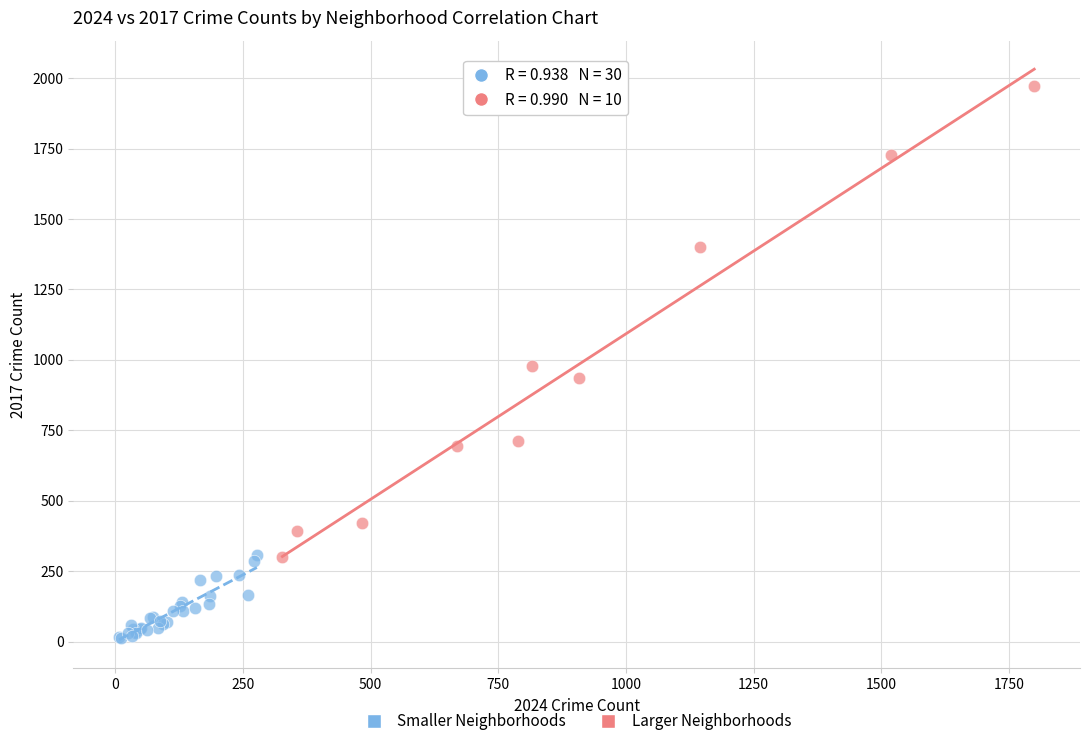

Which series contains the lowest Y value?

Smaller Neighborhoods